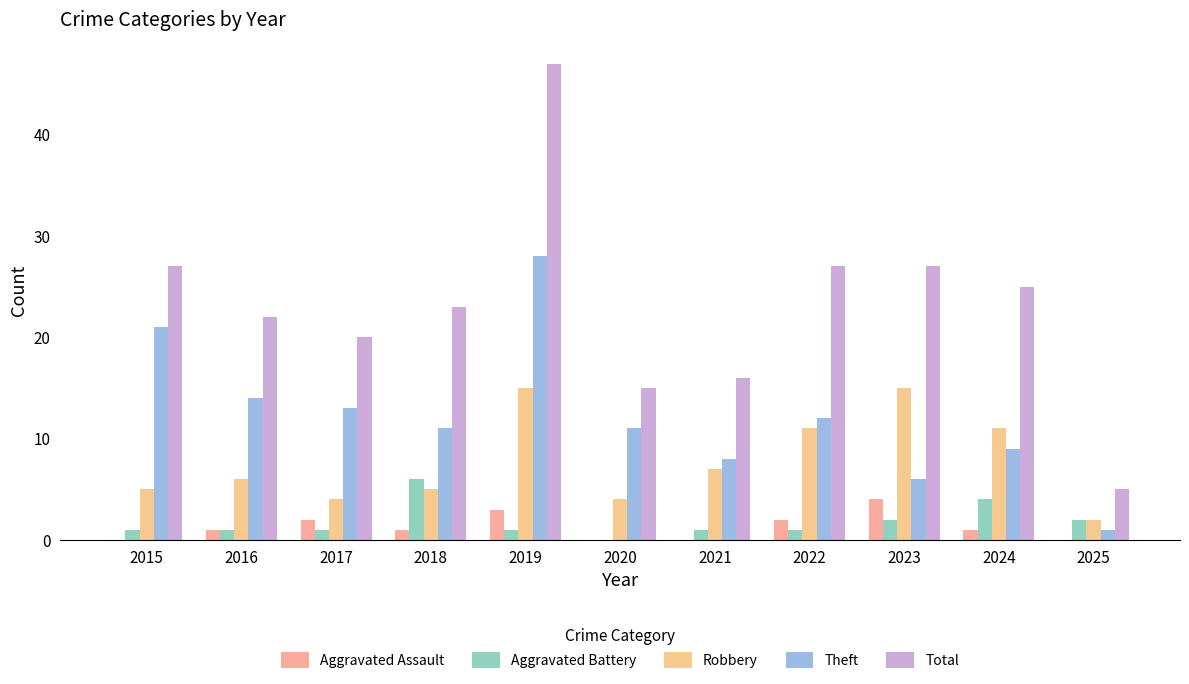

At which category is the sum across all series the highest?

2019